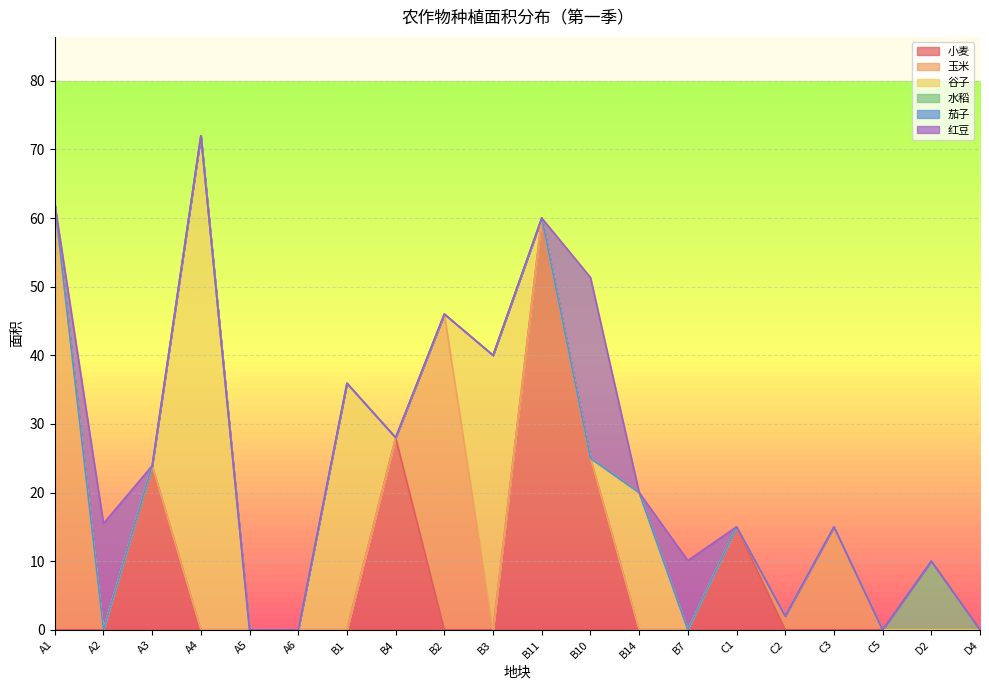

Which series has the largest range (max minus min)?

谷子